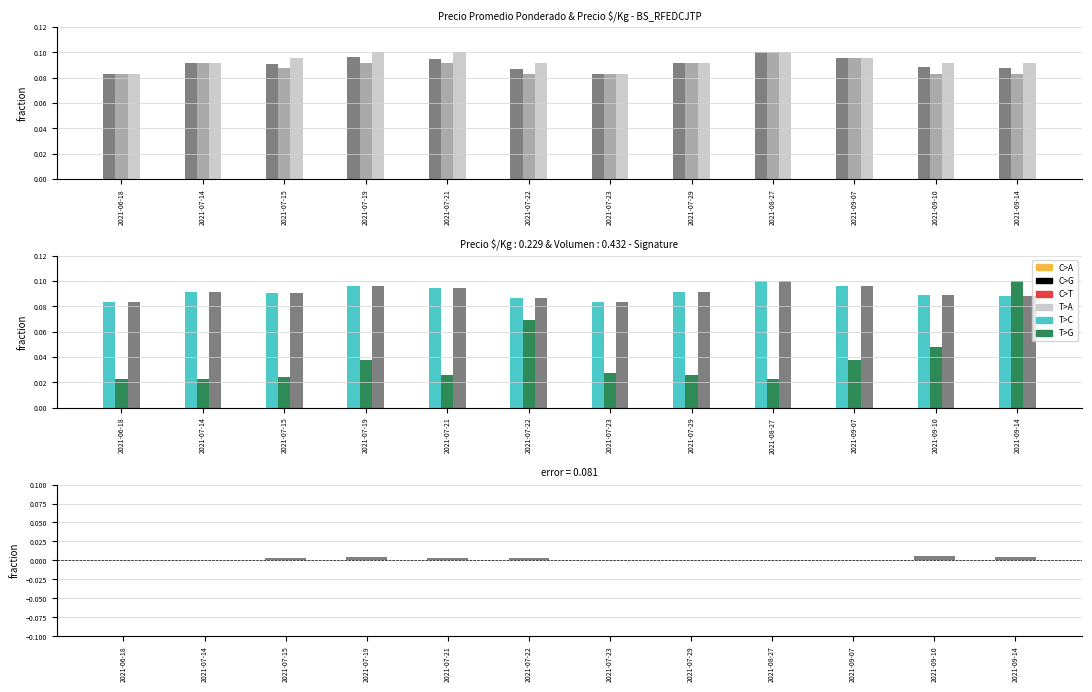

At which label is Precio $/Kg closest to 0?

2021-06-18